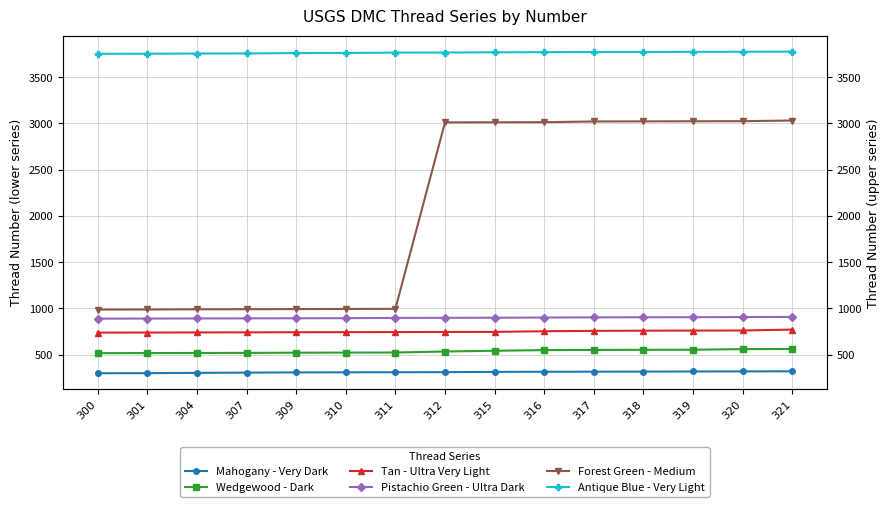

Where does the Antique Blue - Very Light series first go above 3766?

315